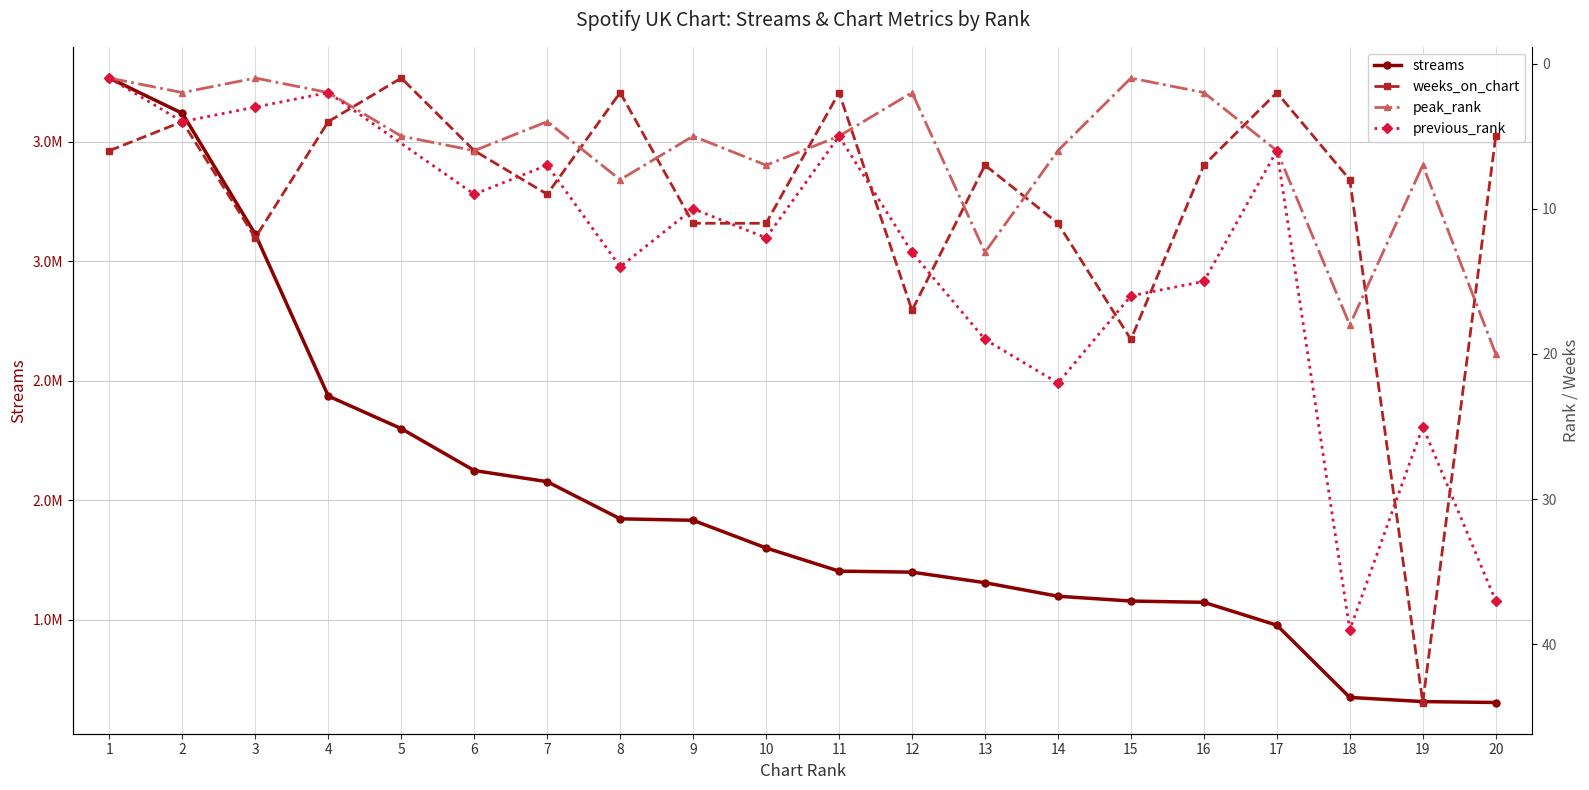

The weeks_on_chart series shows 5 at 18. True or false?

False